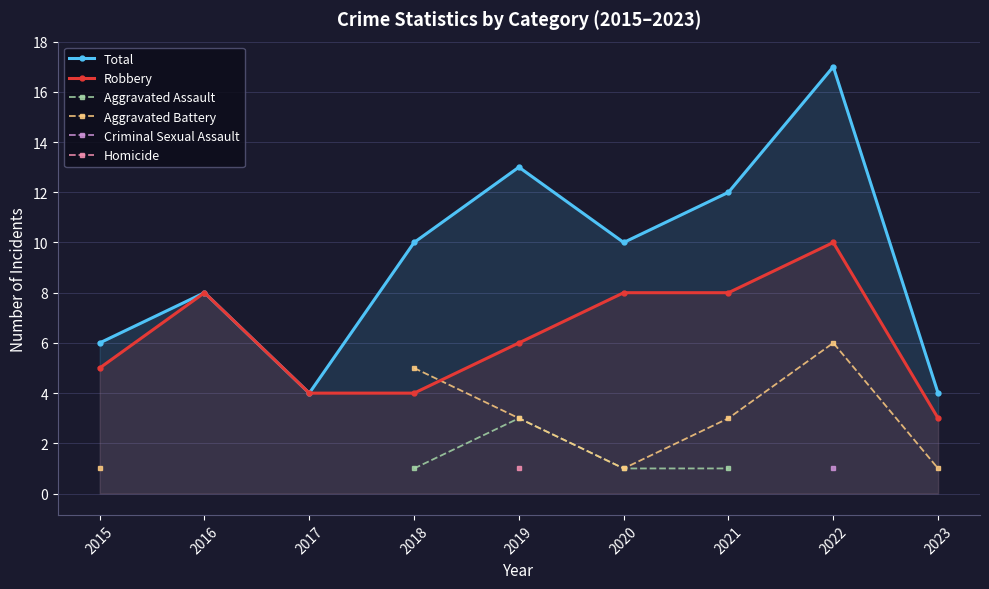

The value of Robbery at 2020 is 8. True or false?

True